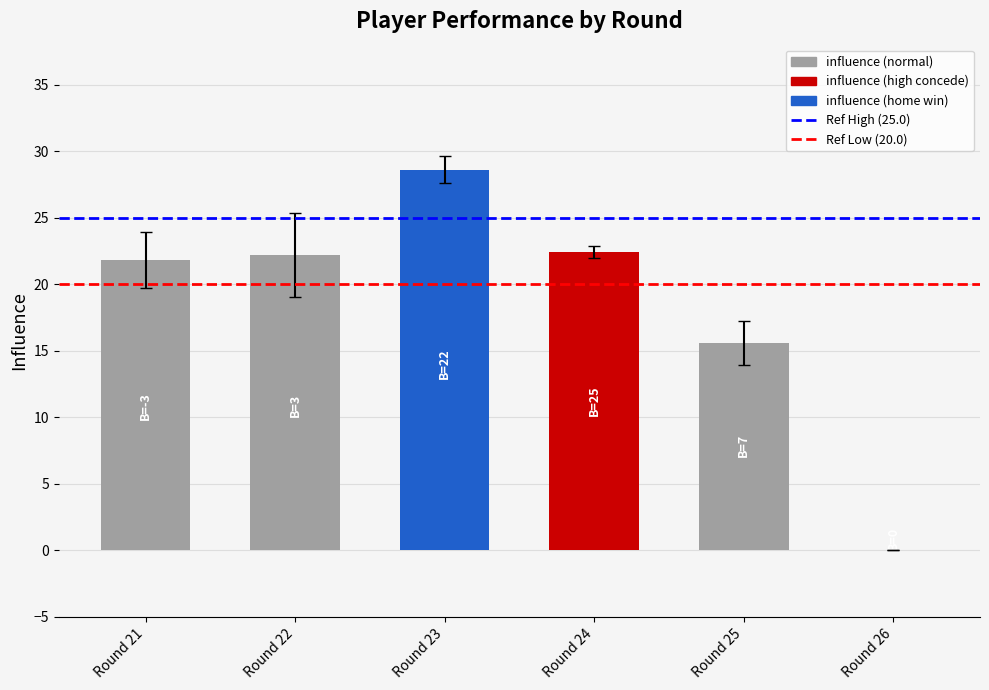

How many data points does each series have?

6